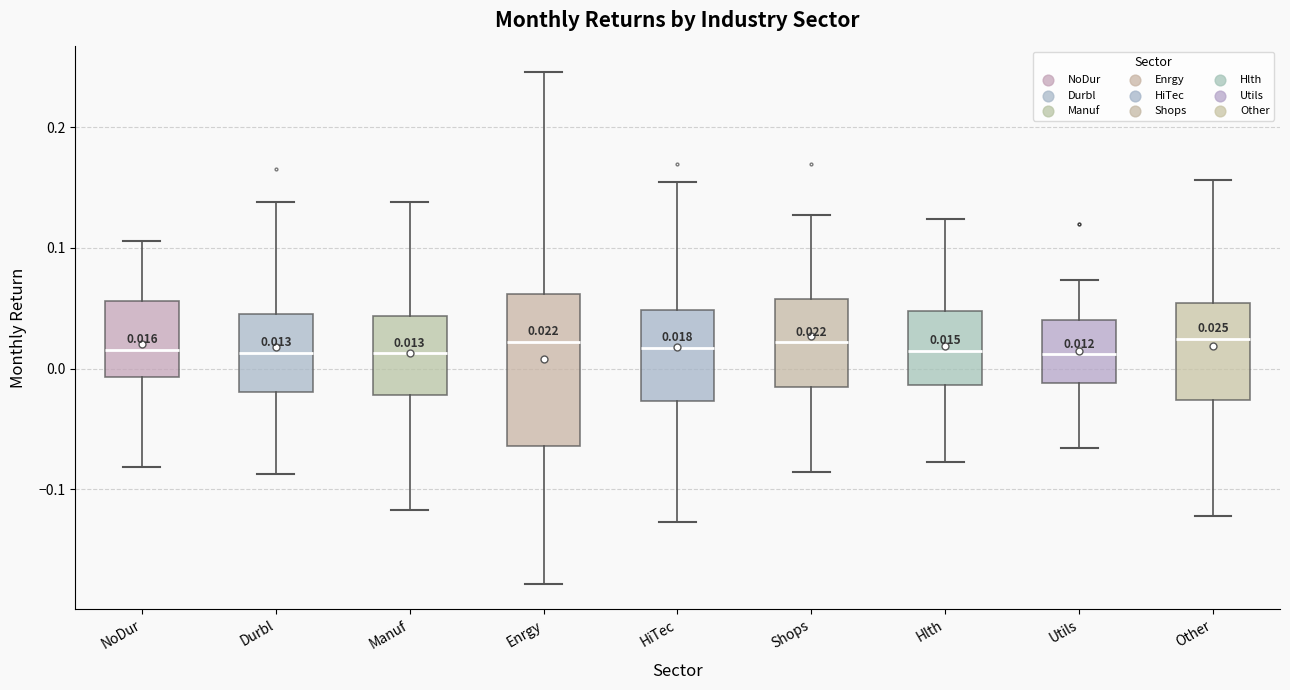

Which box is the tallest, from its lower edge to its upper edge?

Enrgy